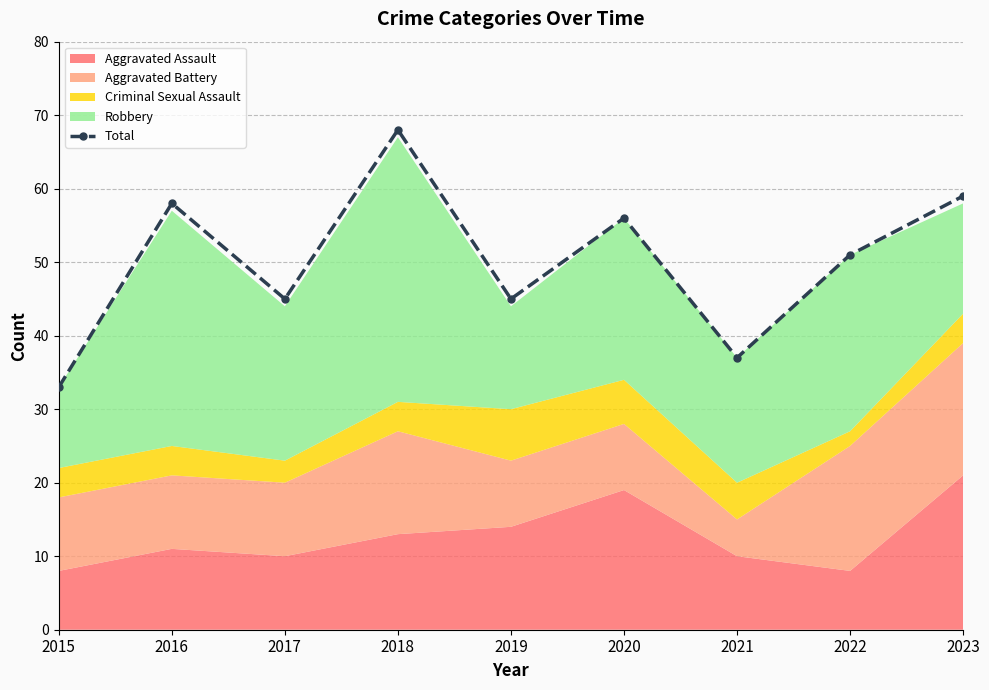

Which has a higher value, 2019 or 2021?

2019